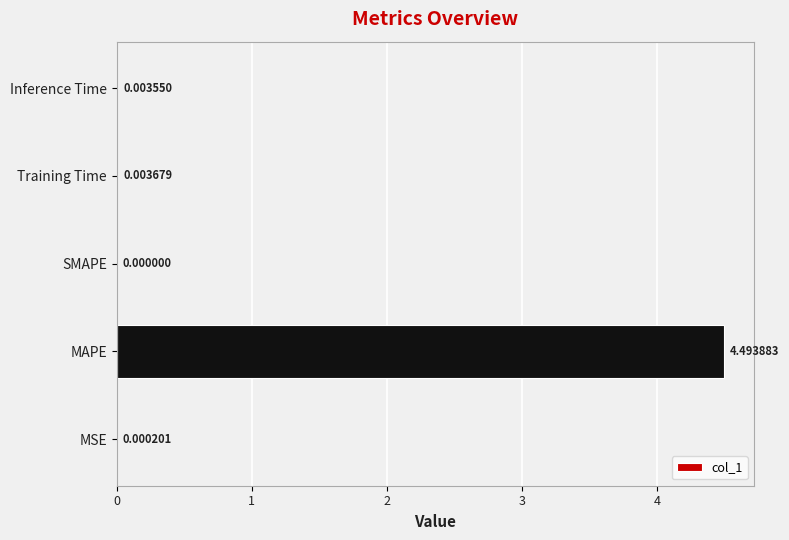

At which label is the value closest to 2?

Training Time